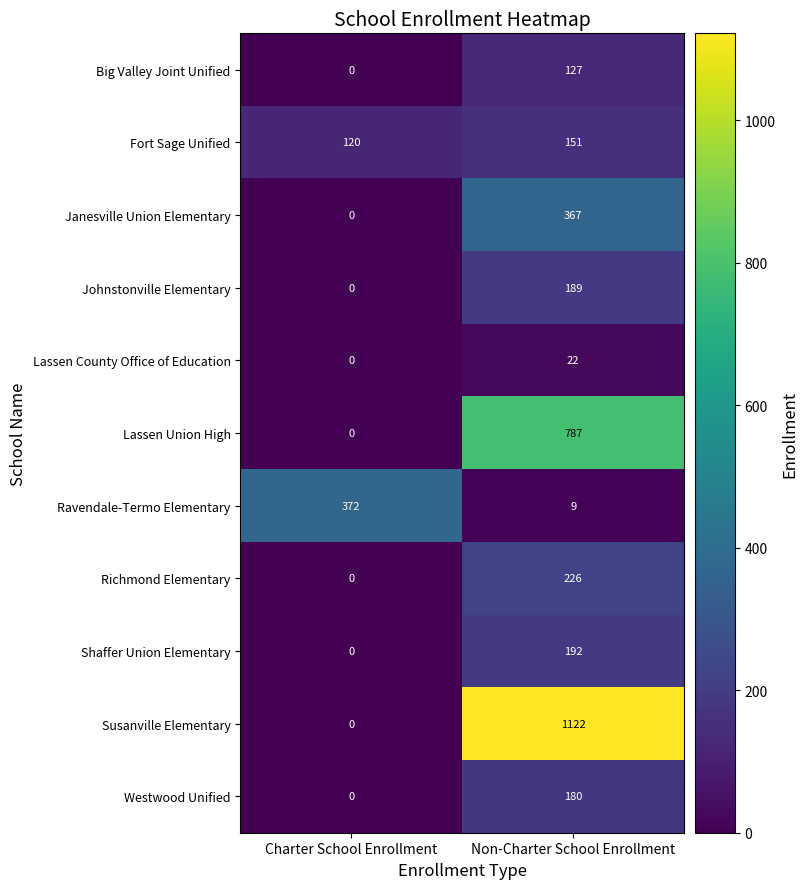

What is the sum of the Westwood Unified values at Charter School Enrollment and Non-Charter School Enrollment?

180